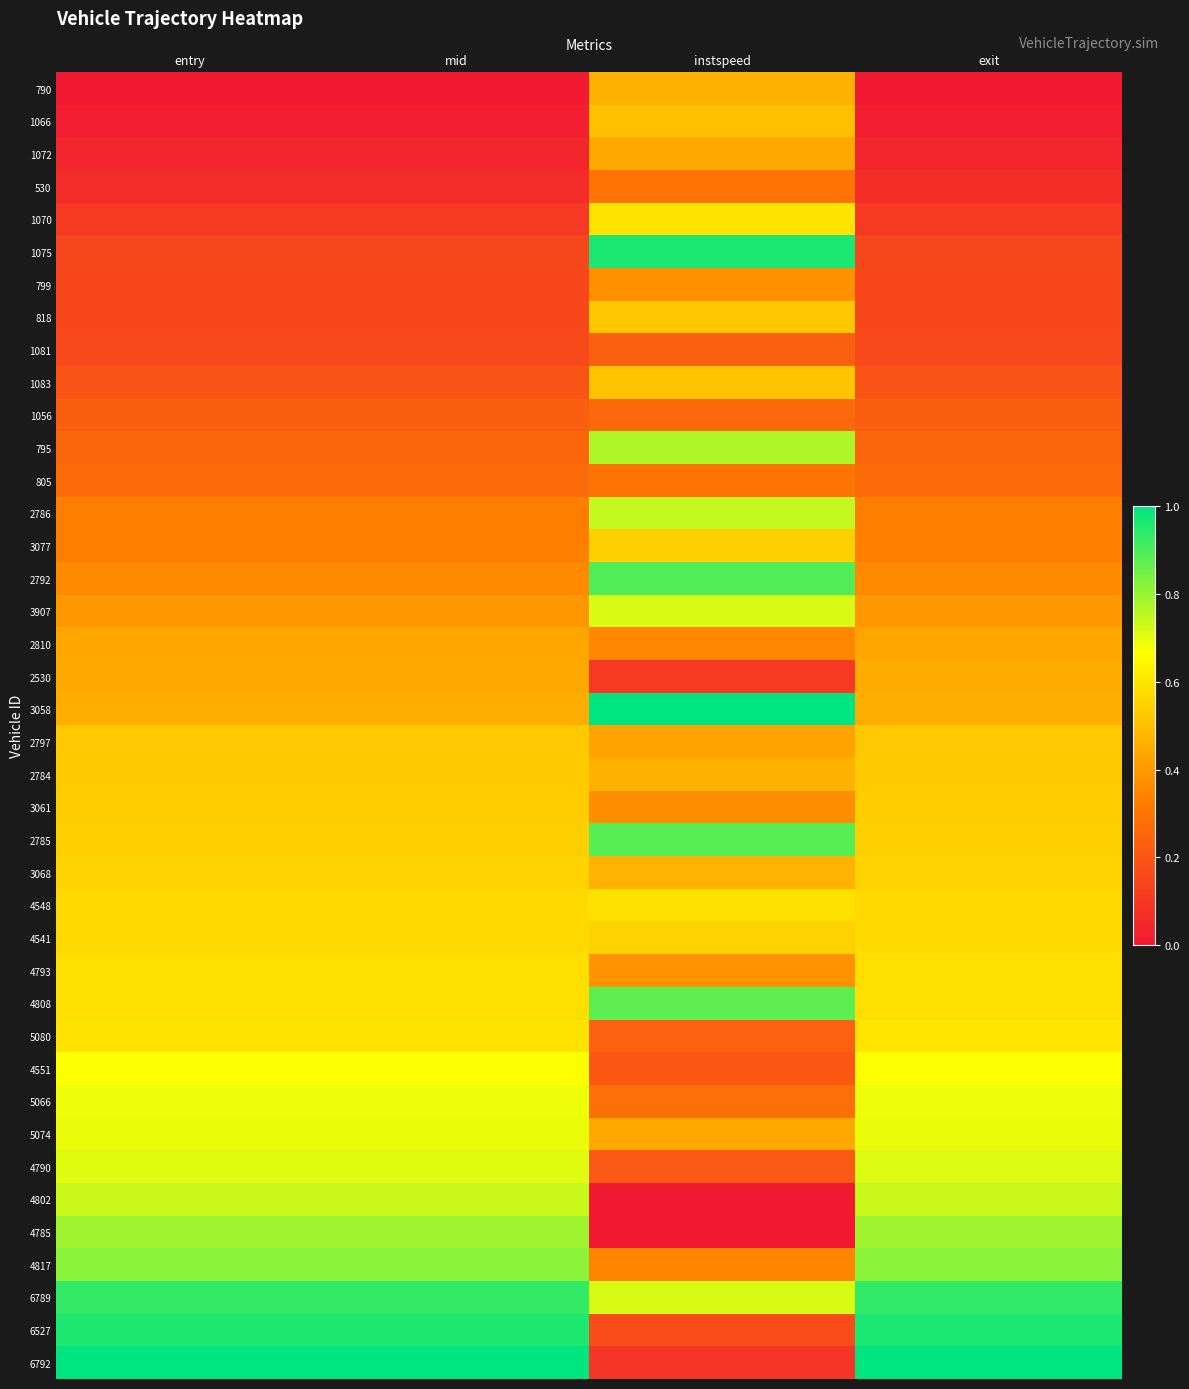

Rank the series at mid from highest to lowest value.

6792, 6527, 6789, 4817, 4785, 4802, 4790, 5074, 5066, 4551, 5080, 4808, 4793, 4541, 4548, 3068, 2785, 3061, 2784, 2797, 3058, 2530, 2810, 3907, 2792, 3077, 2786, 805, 795, 1056, 1083, 1081, 818, 799, 1075, 1070, 530, 1072, 1066, 790